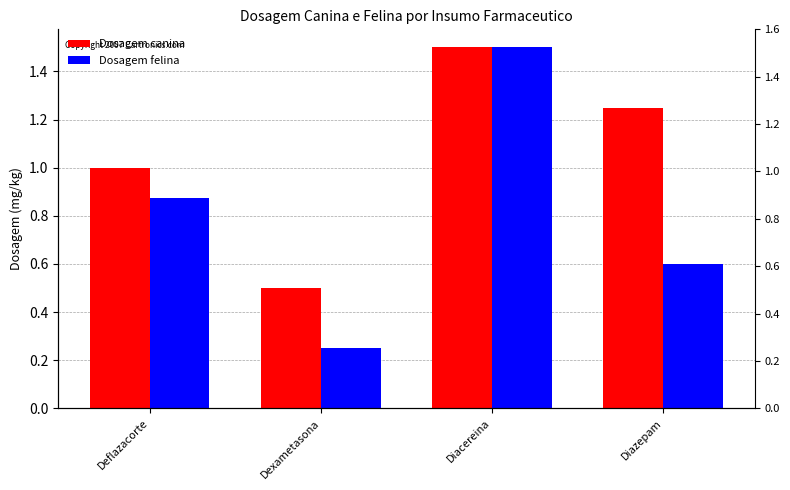

Does the chart contain any negative values?

No